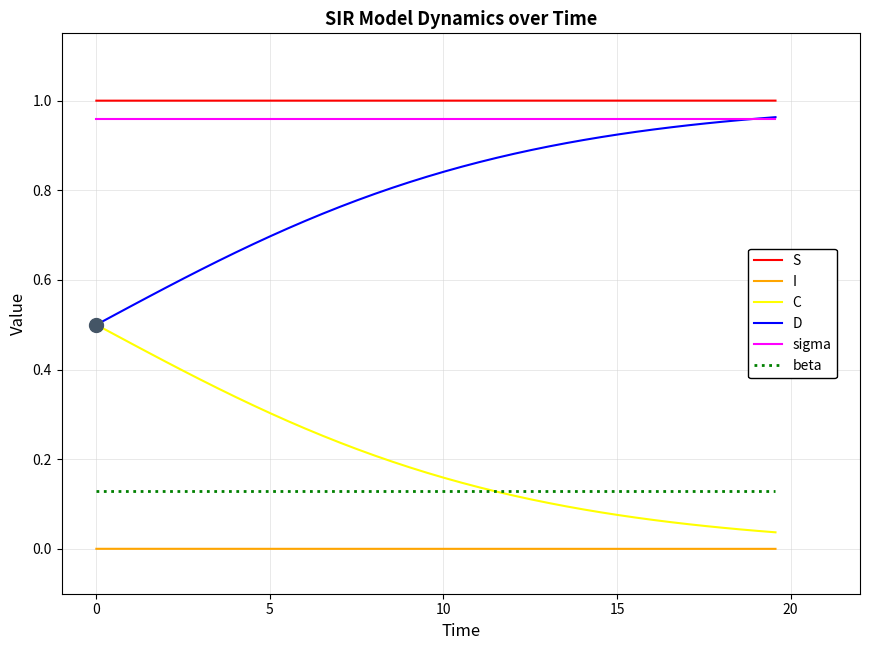

Does the chart display data point markers on the line(s)?

No